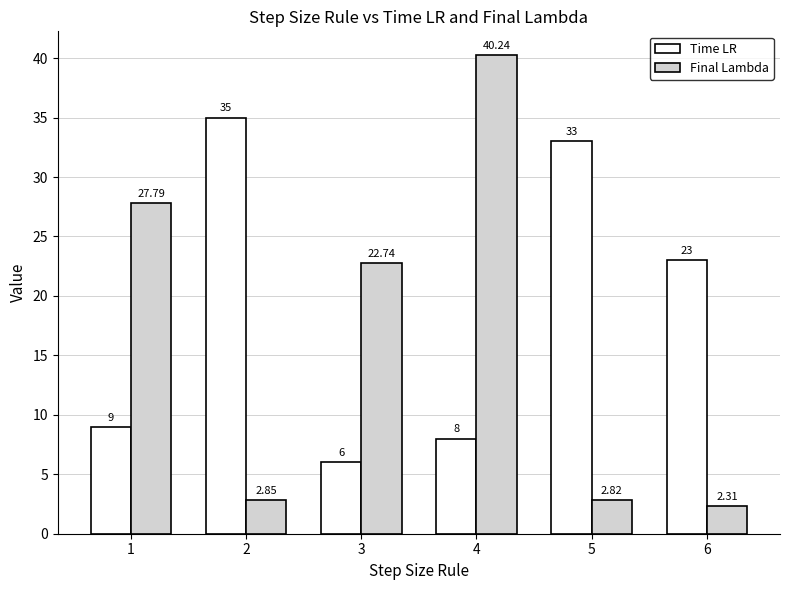

What is the maximum value shown in the chart?

40.2